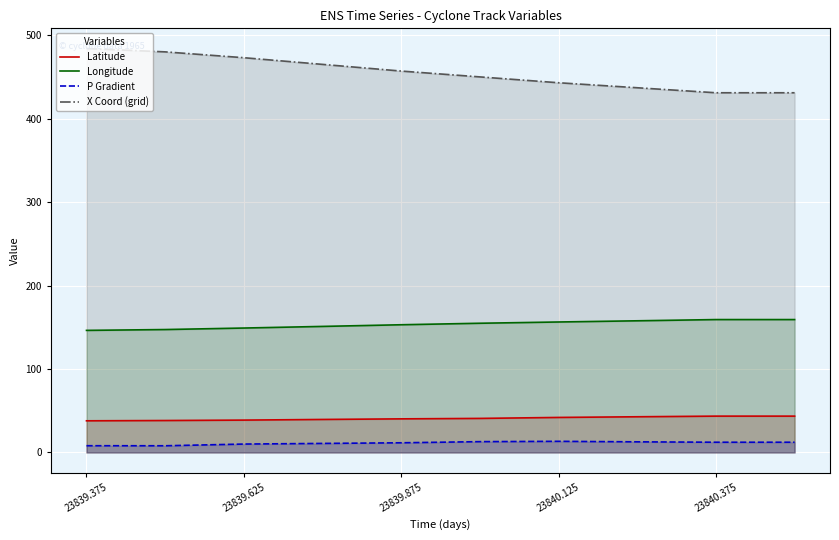

Rank the series at 23839.875 from lowest to highest value.

P Gradient, Latitude, Longitude, X Coord (grid)